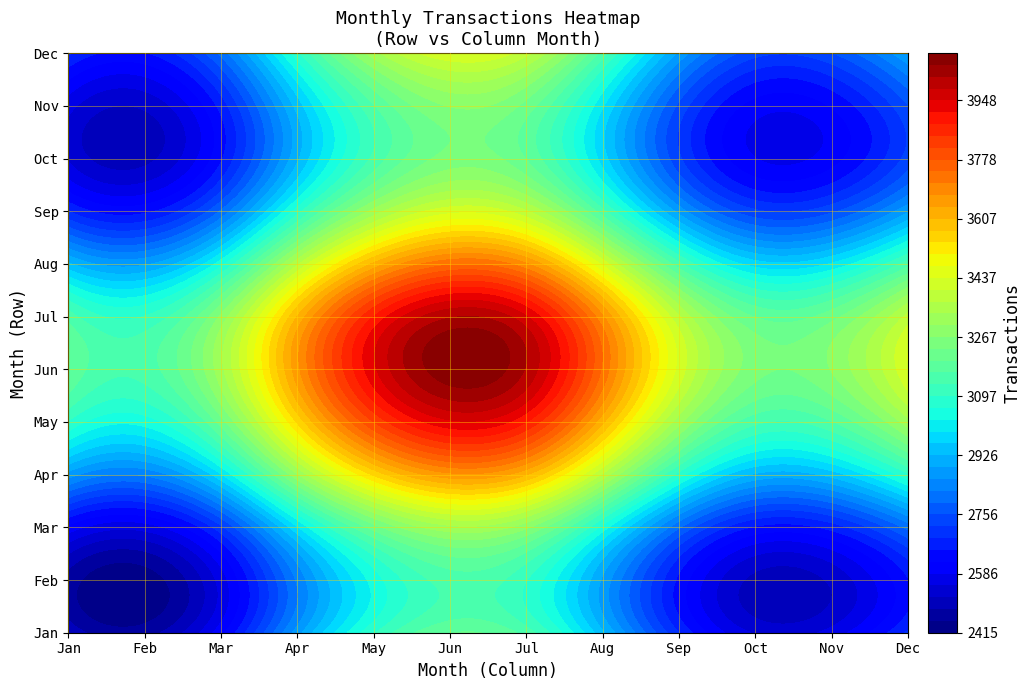

Which has a higher value, Feb or Sep?

Sep